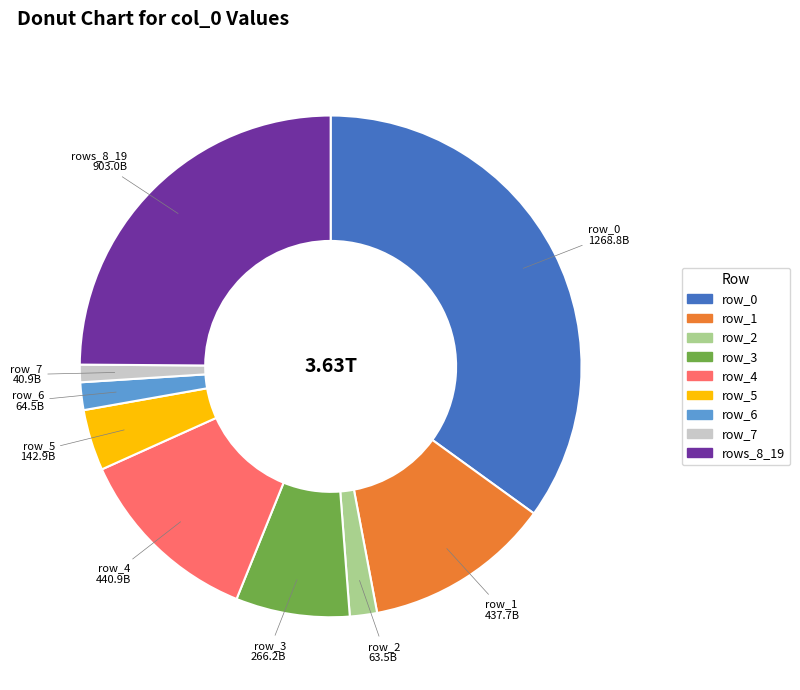

Is there a majority slice in this chart?

No